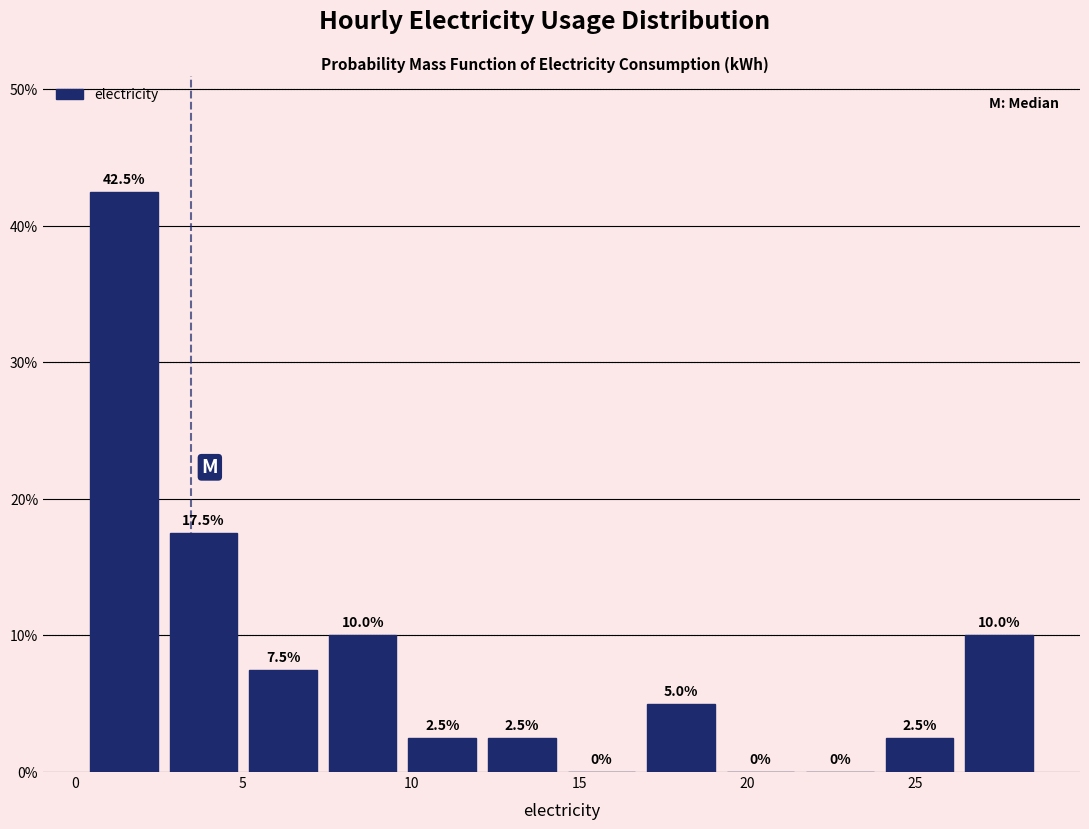

Reading left to right, list every bar in this chart as the range it spans on the x-axis followed by its height. The bar edges are not printed on the chart, so give them approximately, as read against the axis.

0.5 to 2.5: 42.5
2.5 to 5.0: 17.5
5.0 to 7.5: 7.5
7.5 to 9.5: 10.0
9.5 to 12.0: 2.5
12.0 to 14.5: 2.5
14.5 to 17.0: 0.0
17.0 to 19.0: 5.0
19.0 to 21.5: 0.0
21.5 to 24.0: 0.0
24.0 to 26.5: 2.5
26.5 to 28.5: 10.0